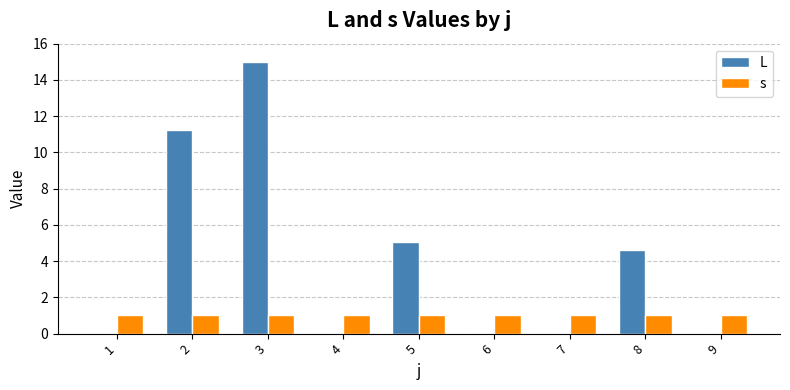

What is the sum of the s values at 6 and 4?

2.0